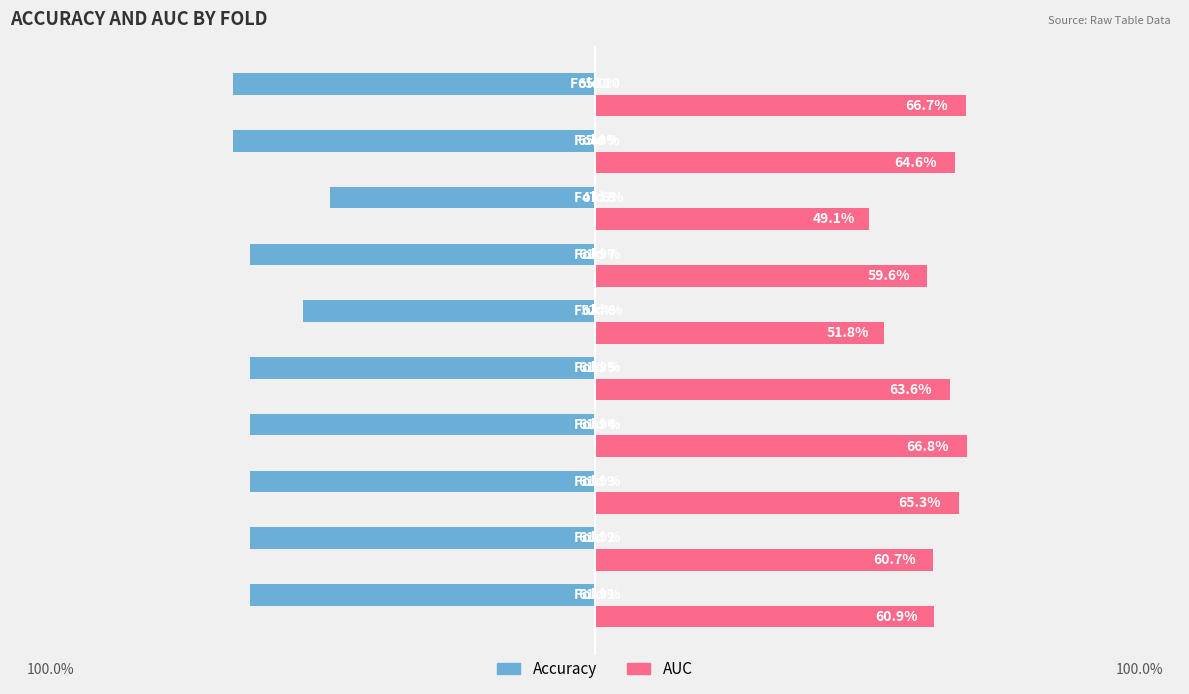

What are all the series names shown in the legend?

Accuracy, AUC